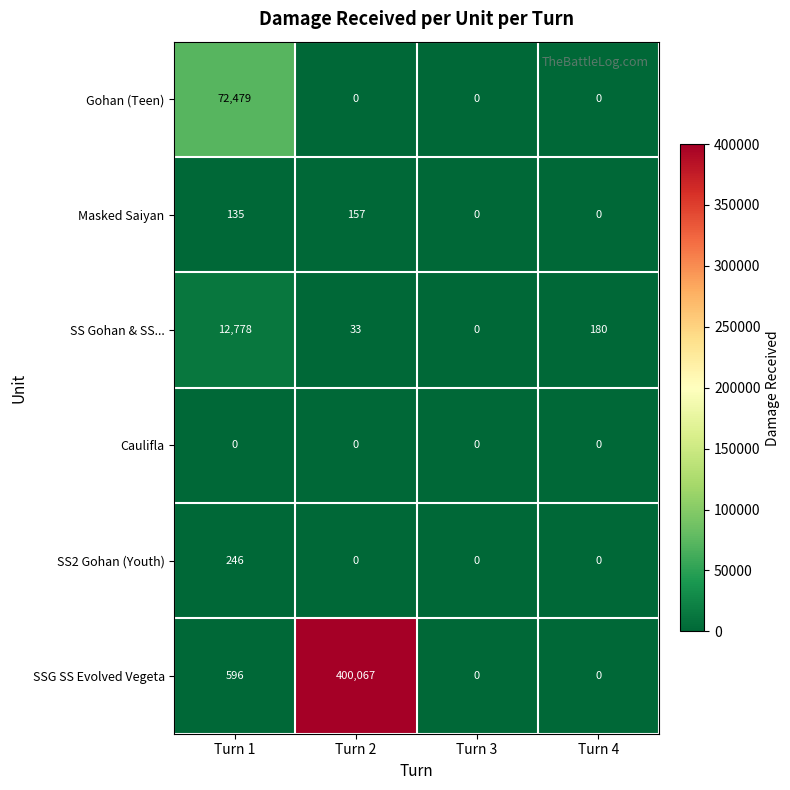

Reading left to right, transcribe all the data shown in this chart.

Gohan (Teen): 72479	0	0	0
Masked Saiyan: 135	157	0	0
SS Gohan & SS...: 12778	33	0	180
Caulifla: 0	0	0	0
SS2 Gohan (Youth): 246	0	0	0
SSG SS Evolved Vegeta: 596	400067	0	0